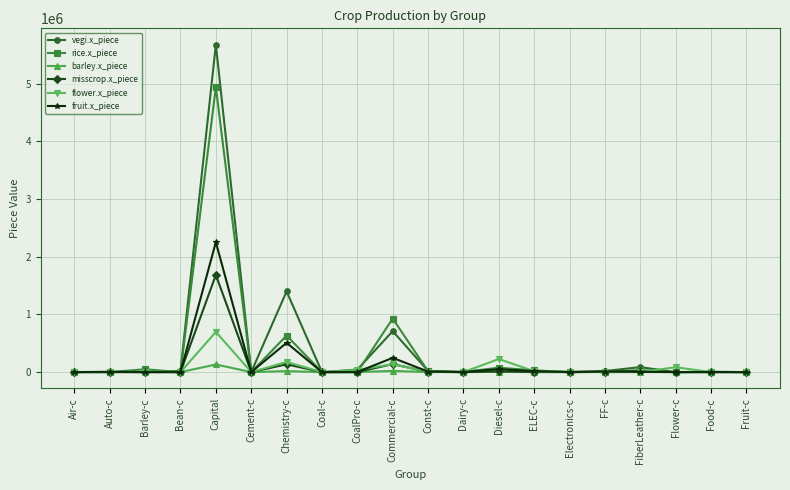

Which series has the widest spread of values?

vegi.x_piece